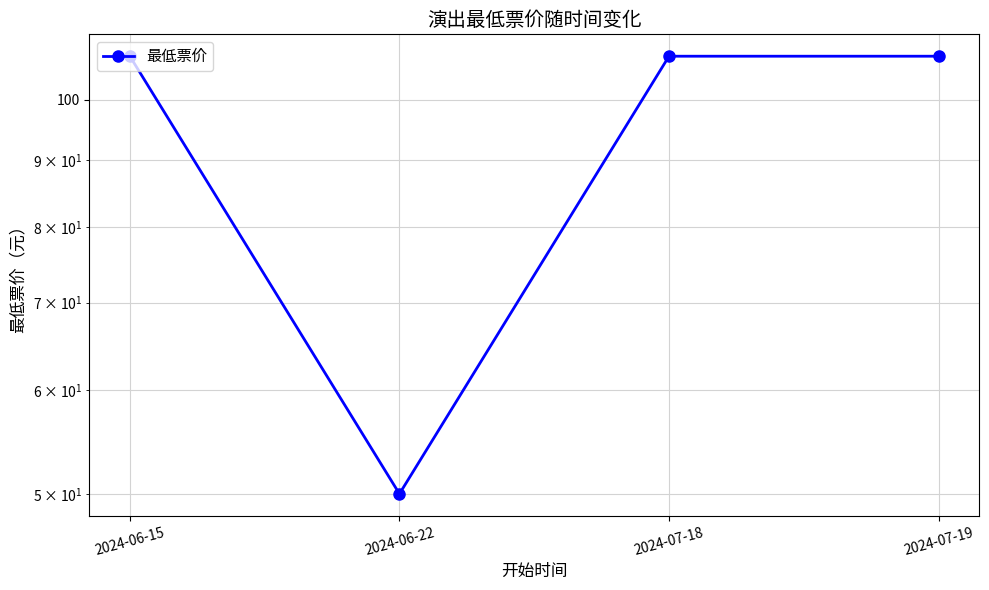

How many distinct data groups are displayed?

1